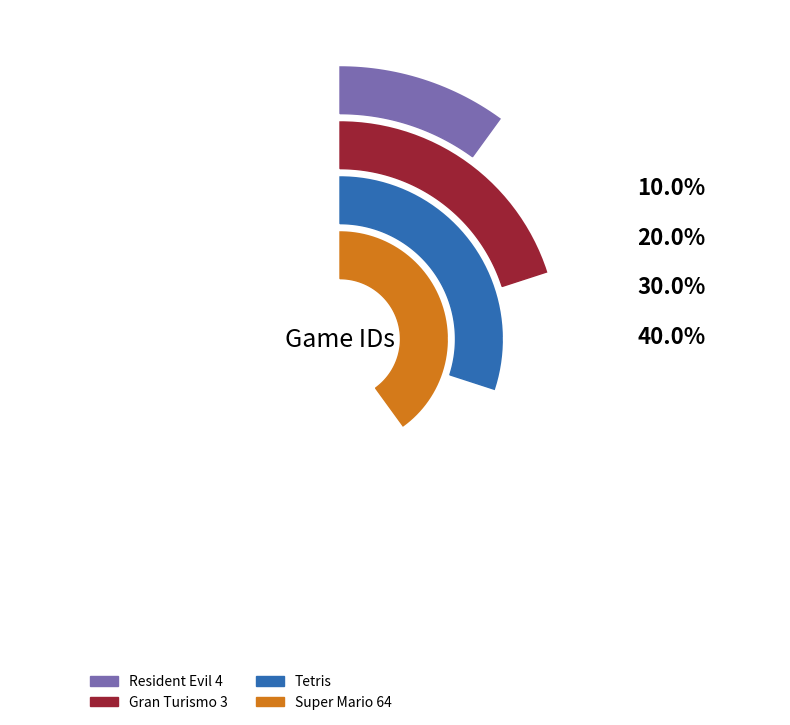

Which category has the smallest portion of the pie?

Resident Evil 4